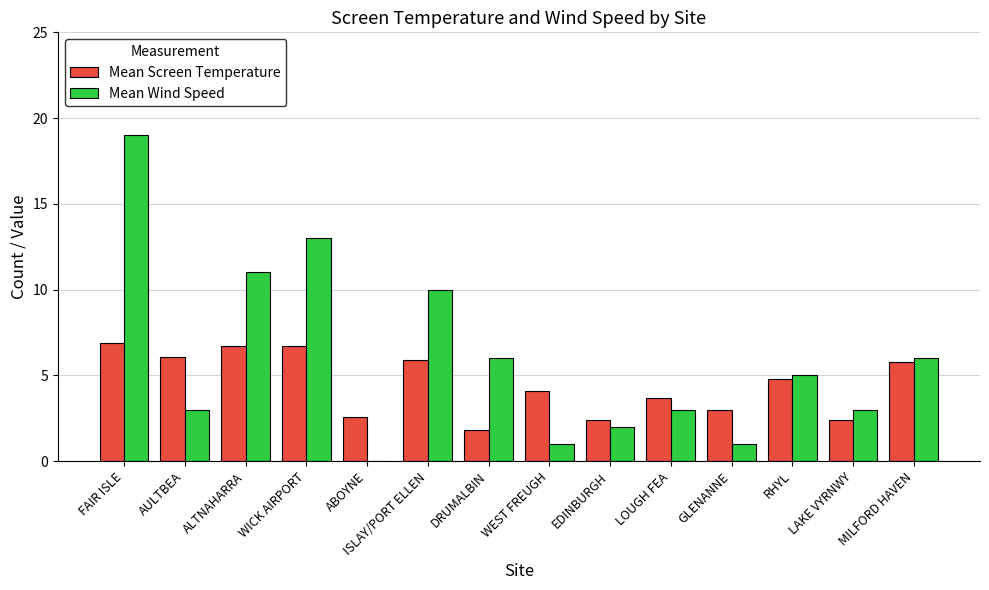

At which label is Mean Wind Speed closest to 9?

ISLAY/PORT ELLEN